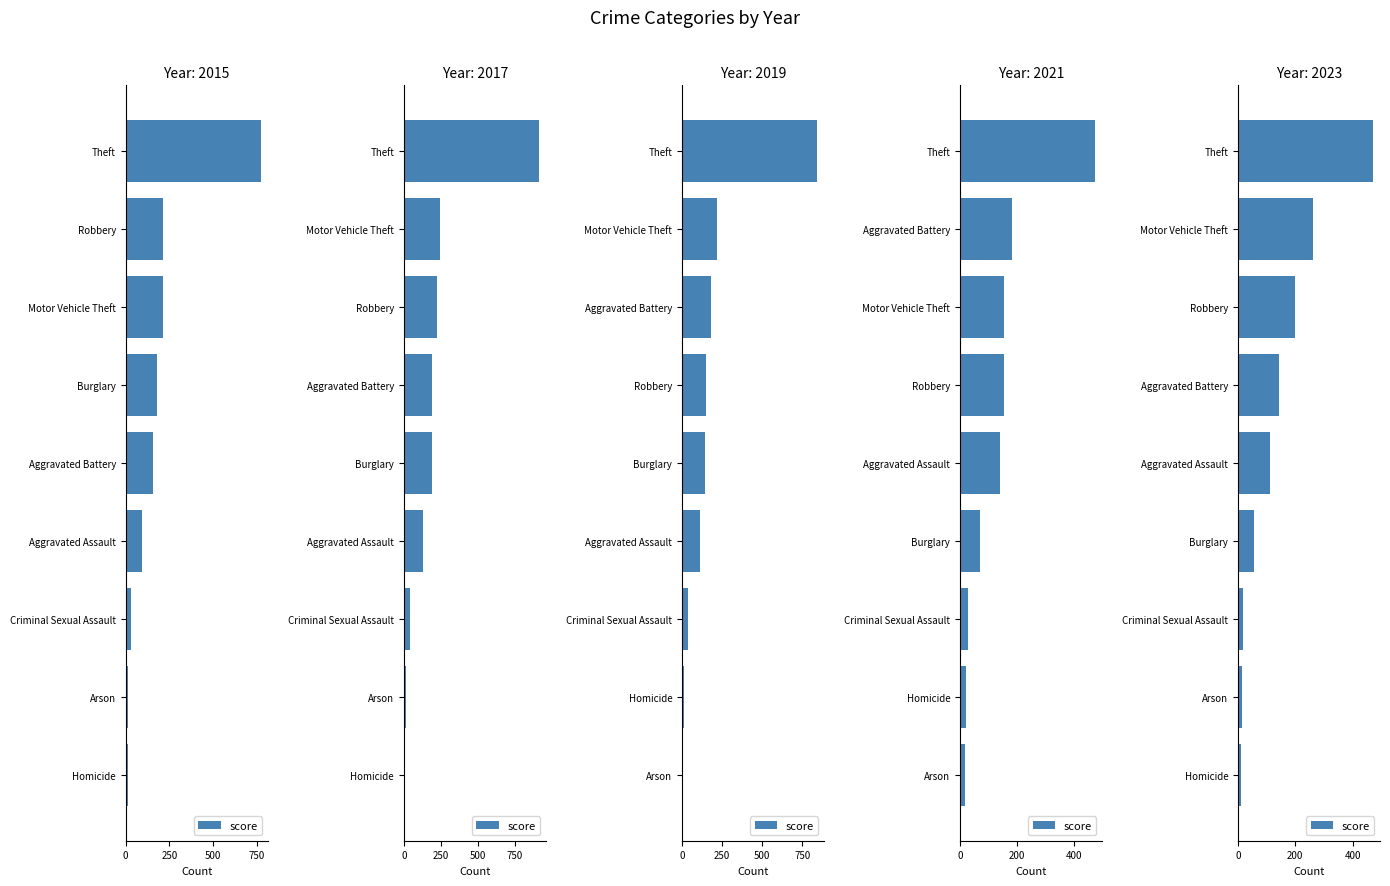

What is the smallest value displayed?

9